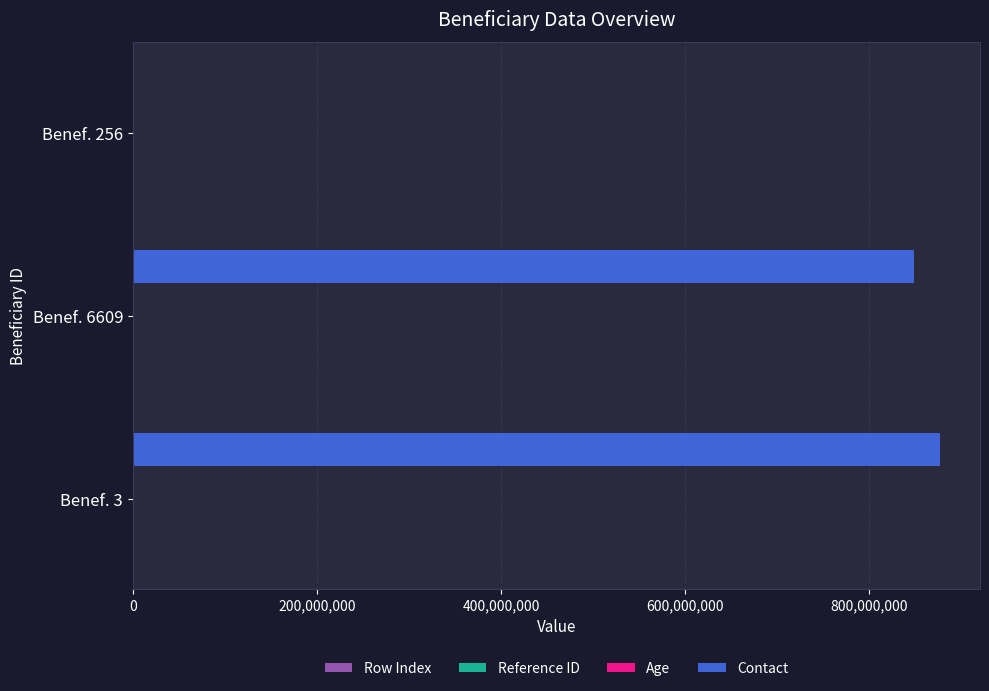

At which label does Contact reach its peak?

Benef. 3